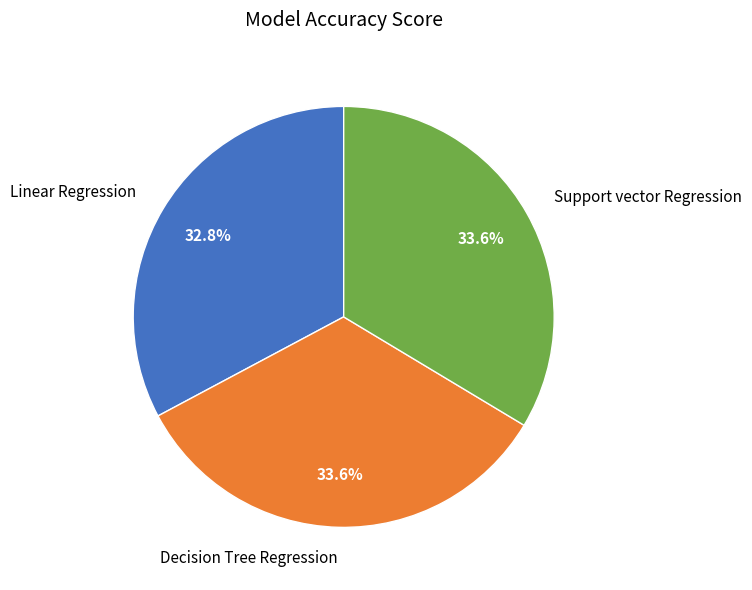

To the nearest percent, what percentage of the pie is Decision Tree Regression?

34%